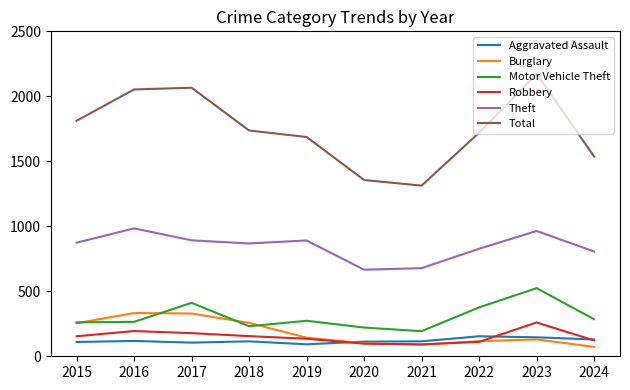

How many lines are shown in the chart?

6